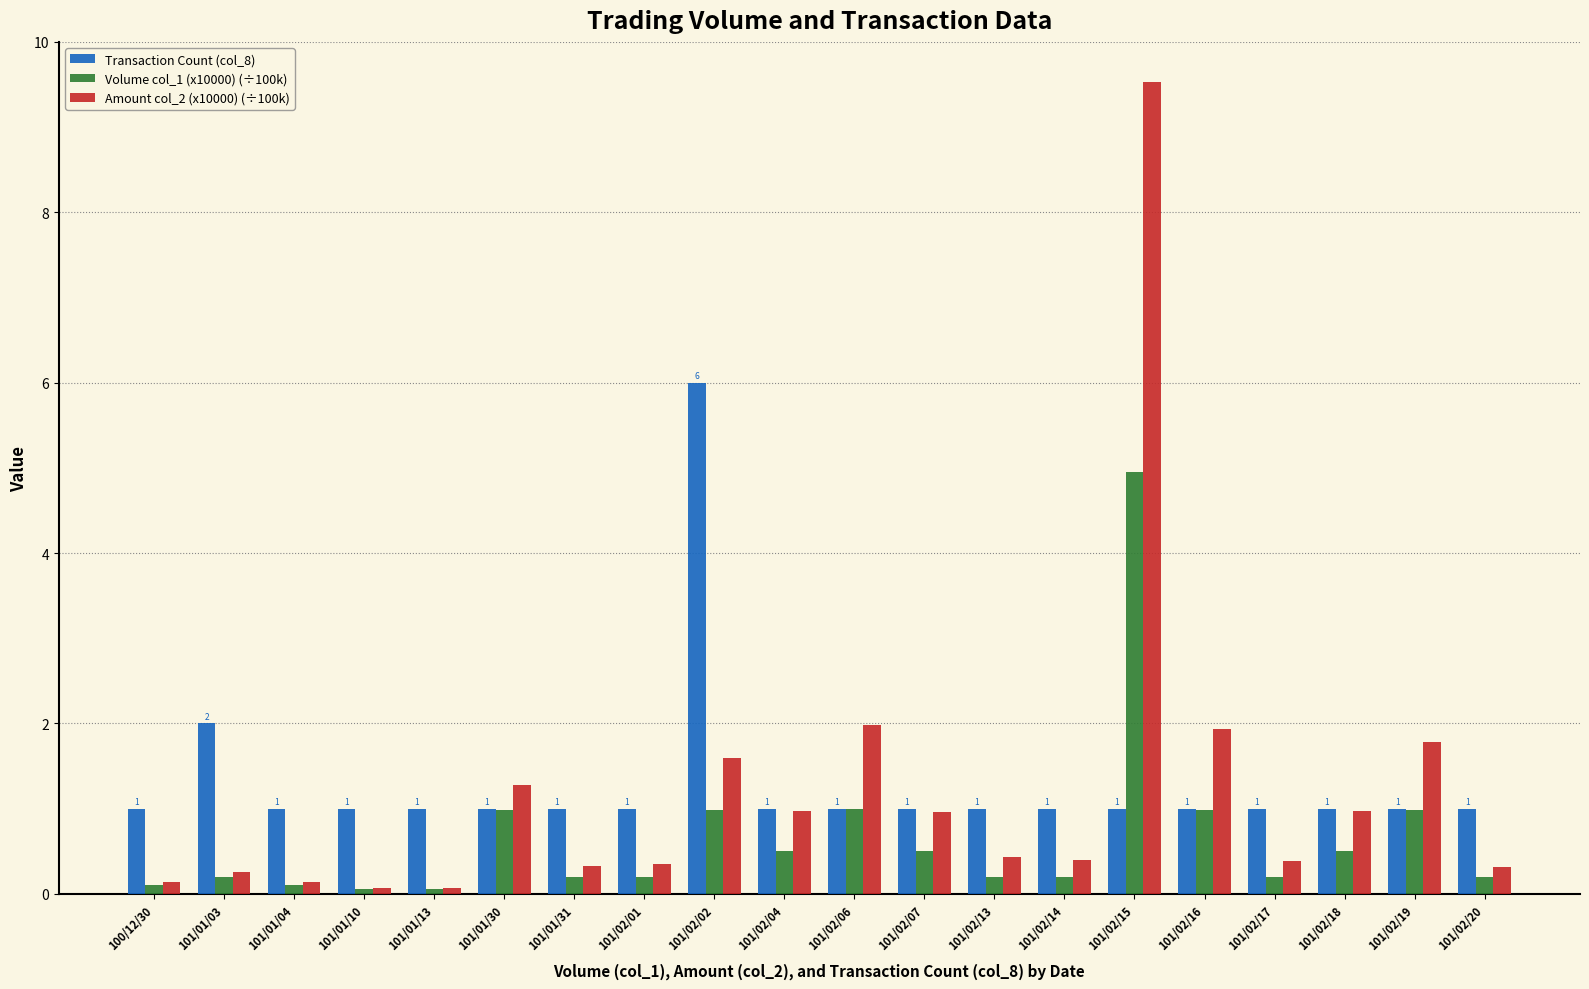

Which series has the widest spread of values?

Amount col_2 (x10000) (÷100k)